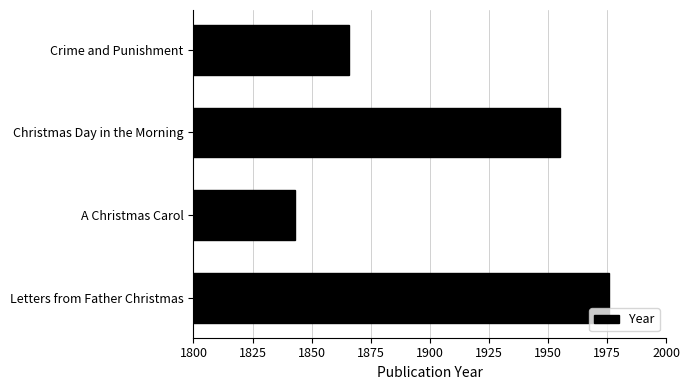

What is the change in value from Christmas Day in the Morning to Crime and Punishment?

-89